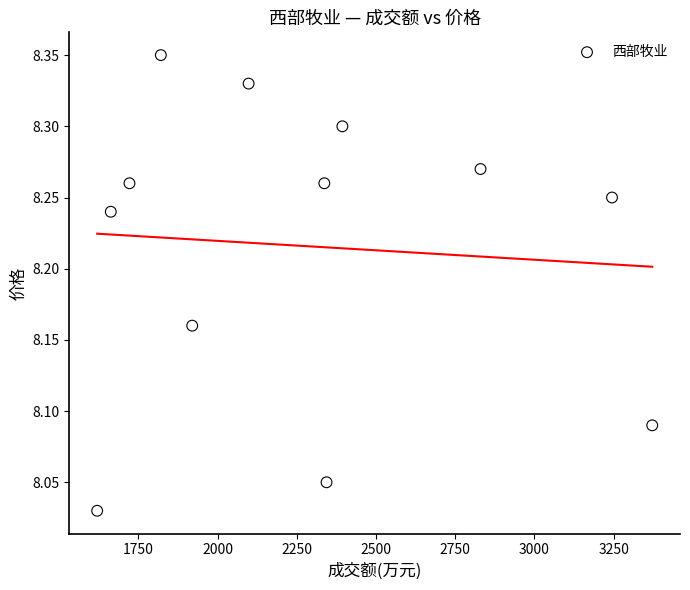

What is the range of X values (max minus min)?

1752.0